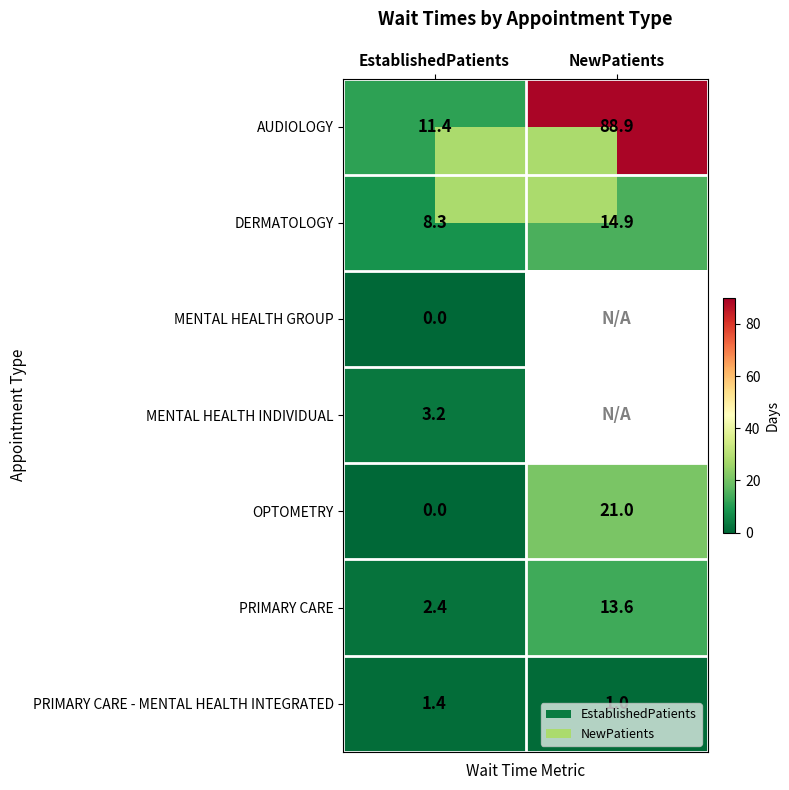

Where is PRIMARY CARE - MENTAL HEALTH INTEGRATED nearest to the value 1?

NewPatients